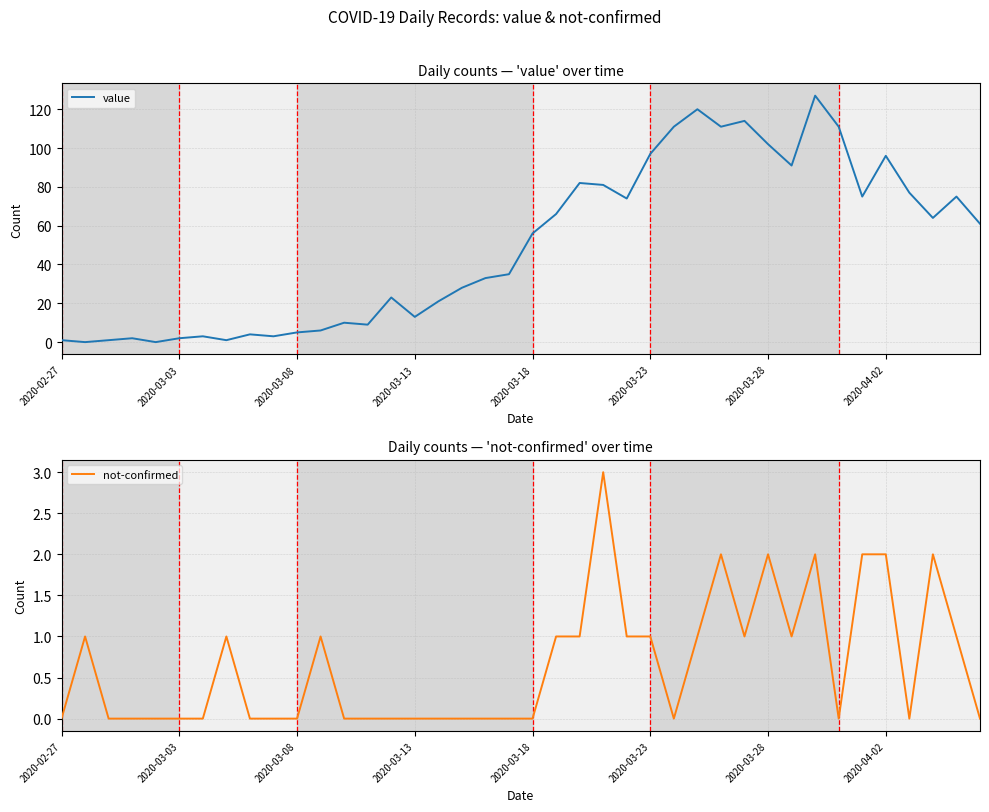

The value of value at 17 is 40. True or false?

False